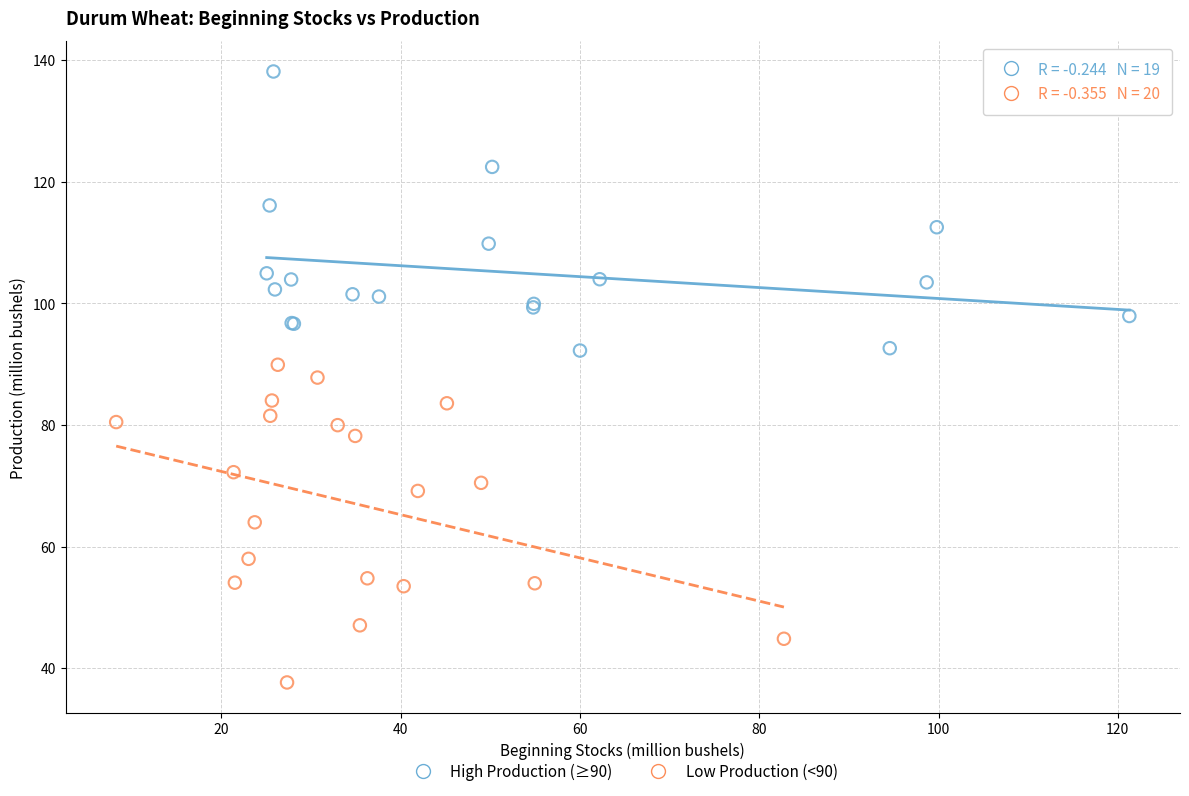

Which series reaches the maximum Y coordinate?

High Production (≥90)